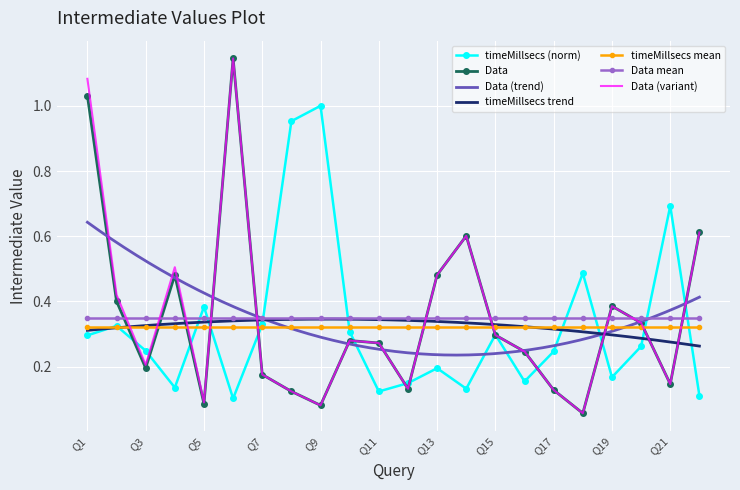

The value of Data at Q5 is 0.1. True or false?

False